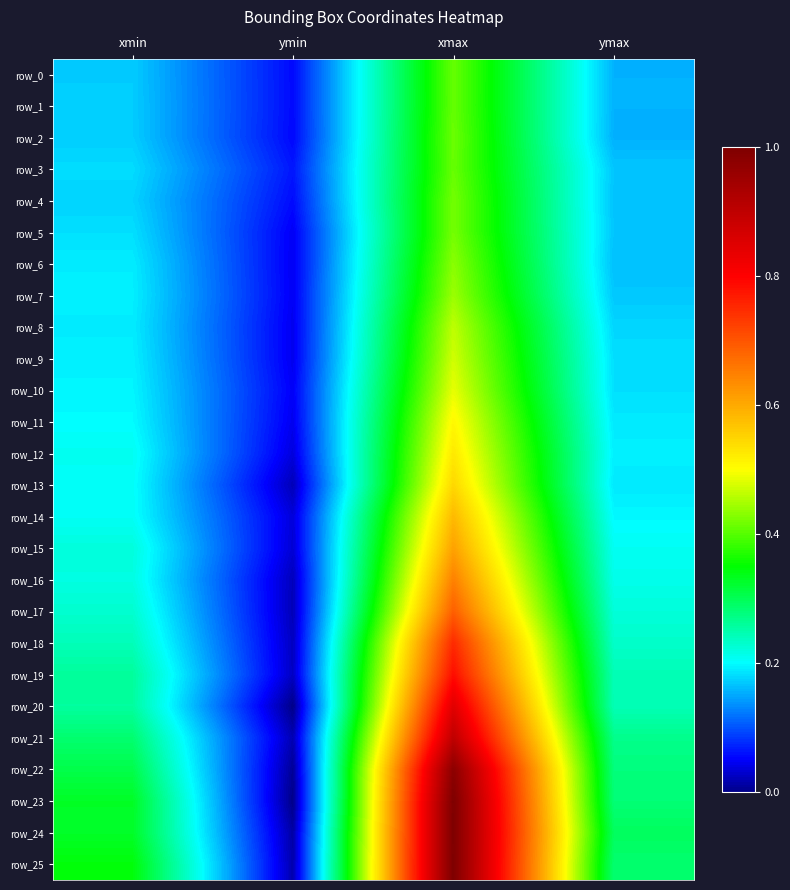

Reading right to left, transcribe all the data shown in this chart.

row_0: ymax=0.2	xmax=0.4	ymin=0.1	xmin=0.2
row_1: ymax=0.2	xmax=0.4	ymin=0.1	xmin=0.2
row_2: ymax=0.2	xmax=0.4	ymin=0.1	xmin=0.2
row_3: ymax=0.2	xmax=0.4	ymin=0.1	xmin=0.2
row_4: ymax=0.2	xmax=0.4	ymin=0.1	xmin=0.2
row_5: ymax=0.2	xmax=0.4	ymin=0.0	xmin=0.2
row_6: ymax=0.2	xmax=0.4	ymin=0.0	xmin=0.2
row_7: ymax=0.2	xmax=0.4	ymin=0.0	xmin=0.2
row_8: ymax=0.2	xmax=0.5	ymin=0.0	xmin=0.2
row_9: ymax=0.2	xmax=0.5	ymin=0.0	xmin=0.2
row_10: ymax=0.2	xmax=0.5	ymin=0.0	xmin=0.2
row_11: ymax=0.2	xmax=0.5	ymin=0.0	xmin=0.2
row_12: ymax=0.2	xmax=0.5	ymin=0.0	xmin=0.2
row_13: ymax=0.2	xmax=0.5	ymin=0.0	xmin=0.2
row_14: ymax=0.2	xmax=0.6	ymin=0.0	xmin=0.2
row_15: ymax=0.2	xmax=0.6	ymin=0.0	xmin=0.2
row_16: ymax=0.2	xmax=0.6	ymin=0.0	xmin=0.2
row_17: ymax=0.2	xmax=0.7	ymin=0.0	xmin=0.2
row_18: ymax=0.2	xmax=0.8	ymin=0.0	xmin=0.2
row_19: ymax=0.2	xmax=0.8	ymin=0.0	xmin=0.3
row_20: ymax=0.2	xmax=0.8	ymin=0.0	xmin=0.3
row_21: ymax=0.3	xmax=0.9	ymin=0.0	xmin=0.3
row_22: ymax=0.3	xmax=1.0	ymin=0.0	xmin=0.3
row_23: ymax=0.3	xmax=1.0	ymin=0.0	xmin=0.3
row_24: ymax=0.3	xmax=1.0	ymin=0.0	xmin=0.3
row_25: ymax=0.3	xmax=1.0	ymin=0.0	xmin=0.3